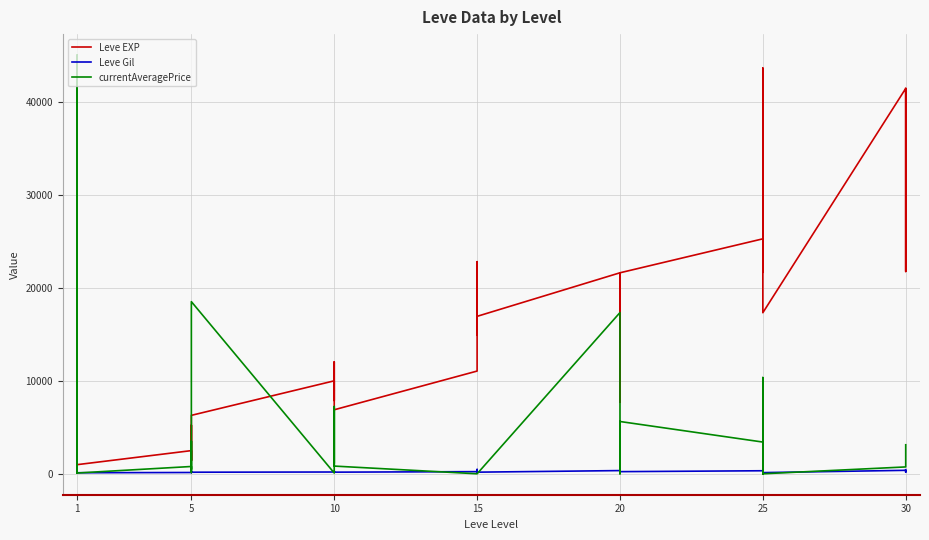

After their last crossing, which series has the higher values: currentAveragePrice or Leve EXP?

Leve EXP